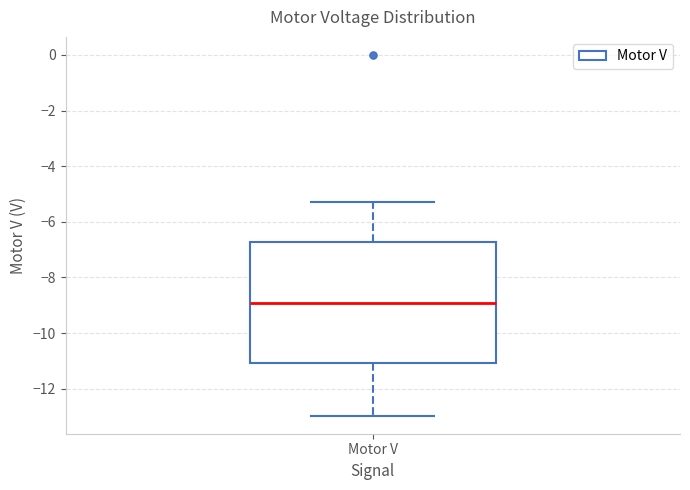

Read this box plot against the y-axis: the position of the median line, the range covered by the box, and the ends of both whiskers. The values are not printed on the chart, so give them approximately, as read against the axis.

median -9.0, box -11.0 to -6.8, whiskers -13.0 to -5.2